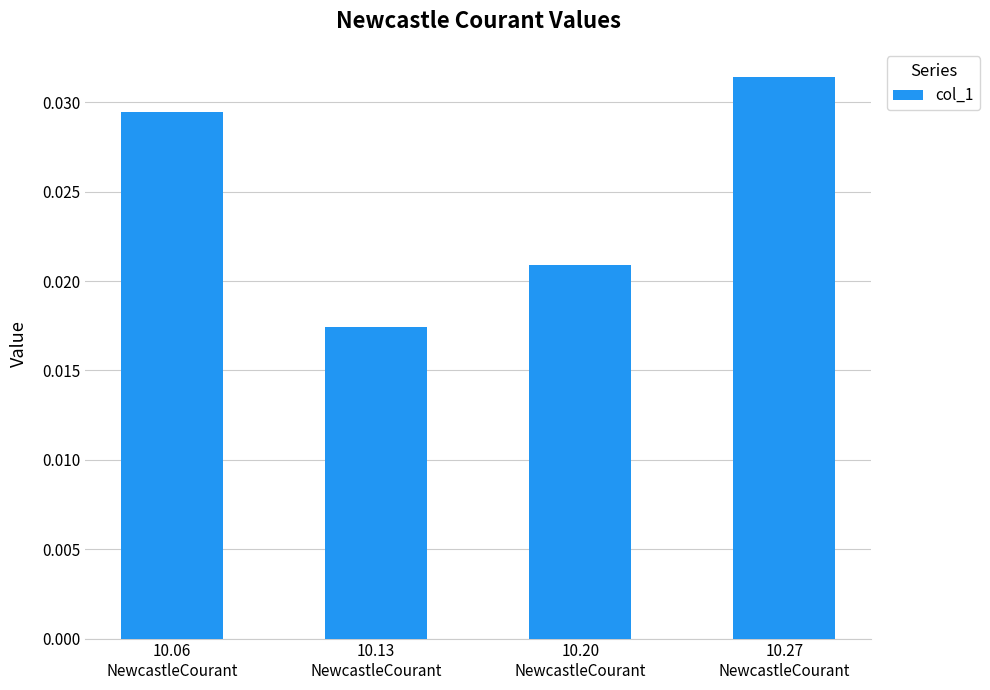

Count the values in the range 0 to 1.

4